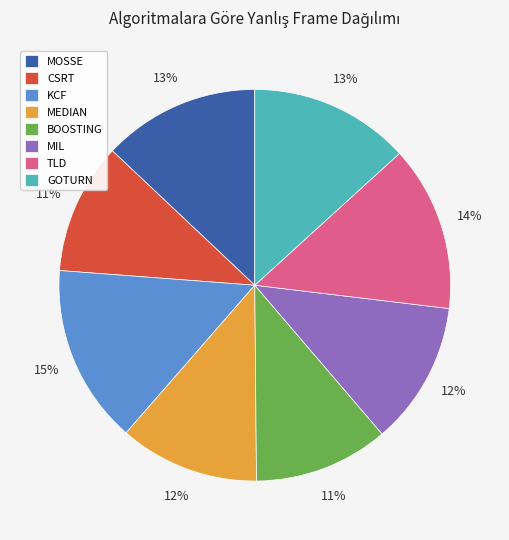

How many segments does this pie chart have?

8